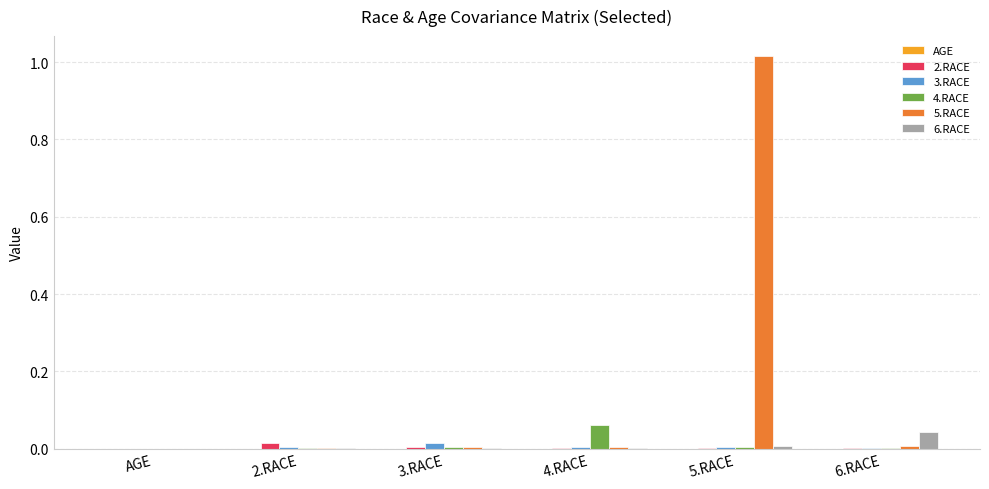

True or false: 5.RACE has a value of 1.3 at 5.RACE.

False